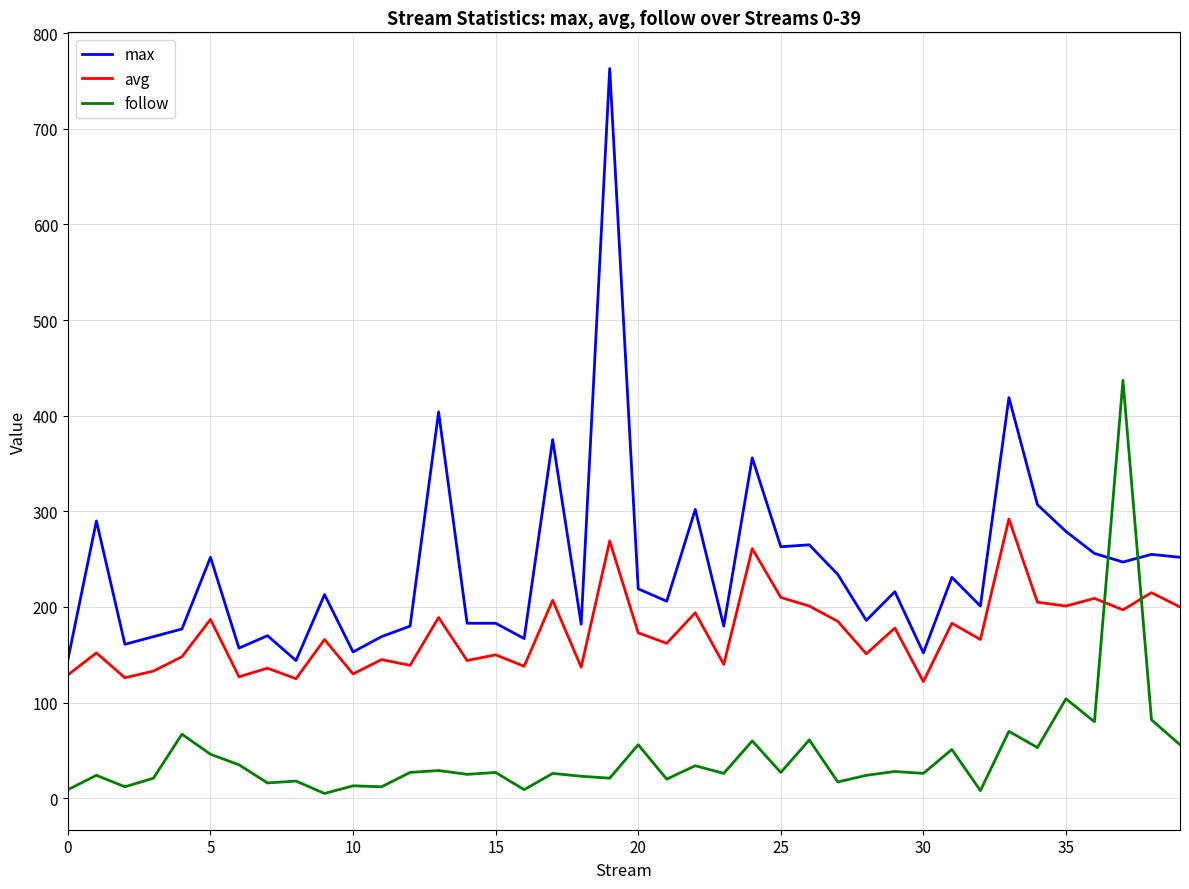

Which series has the widest spread of values?

max